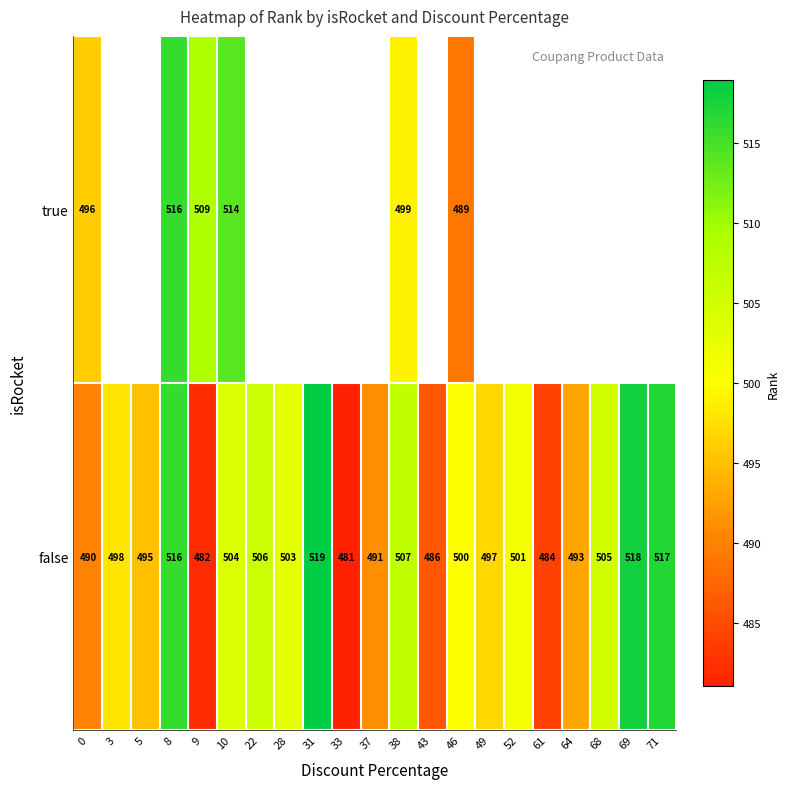

What is the difference between the maximum and minimum values in the false series?

38